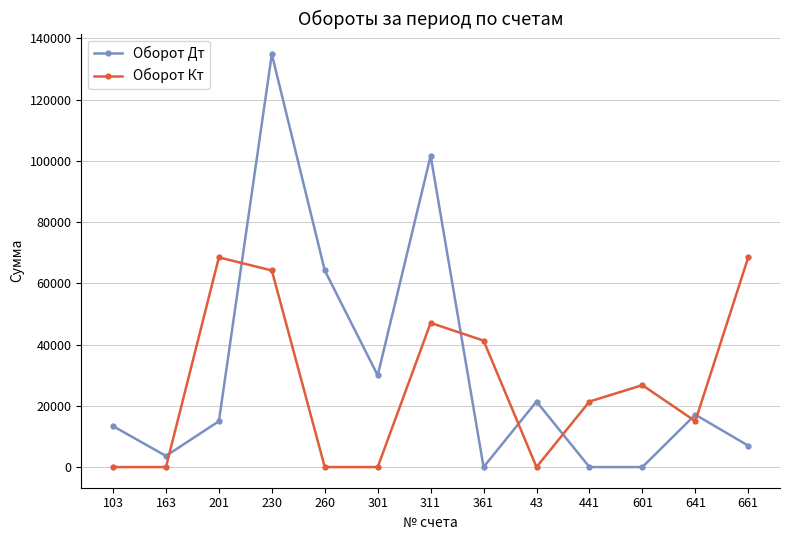

What are all the series names shown in the legend?

Оборот Дт, Оборот Кт